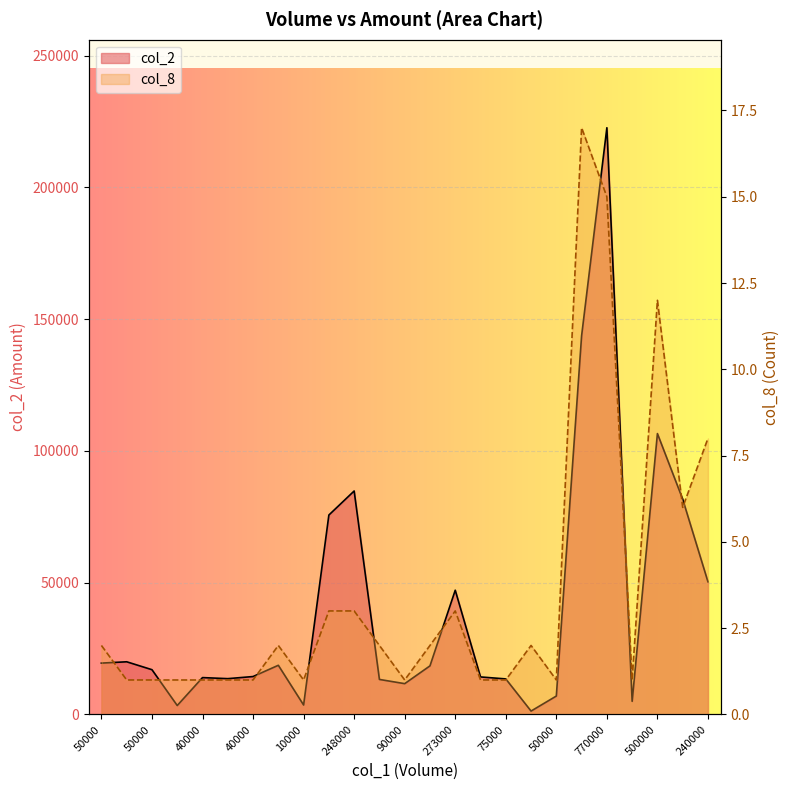

At which category does the chart reach its peak across all series?

770000